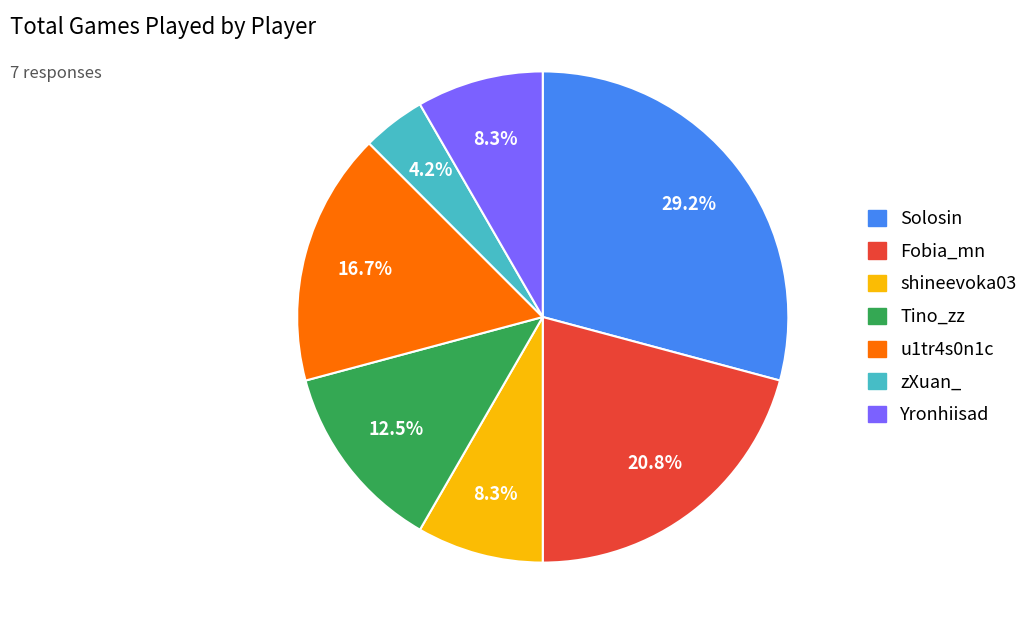

Is there a majority slice in this chart?

No